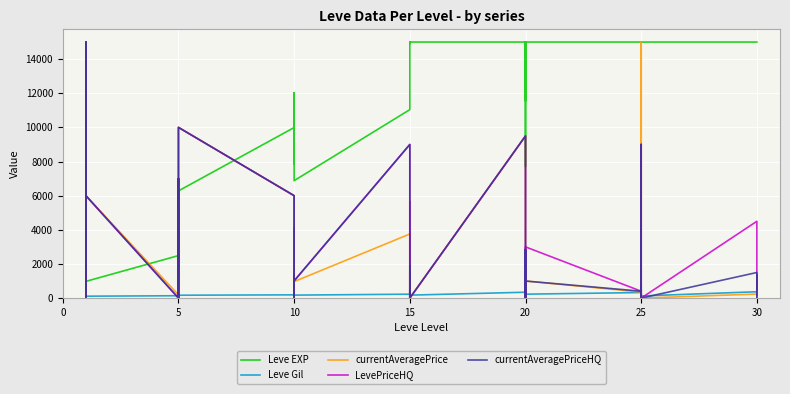

How many data points does each series have?

40